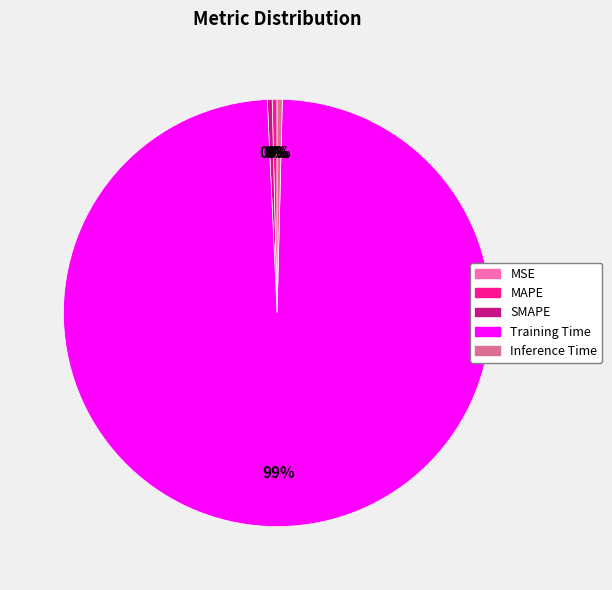

Which category has the biggest portion of the pie?

Training Time